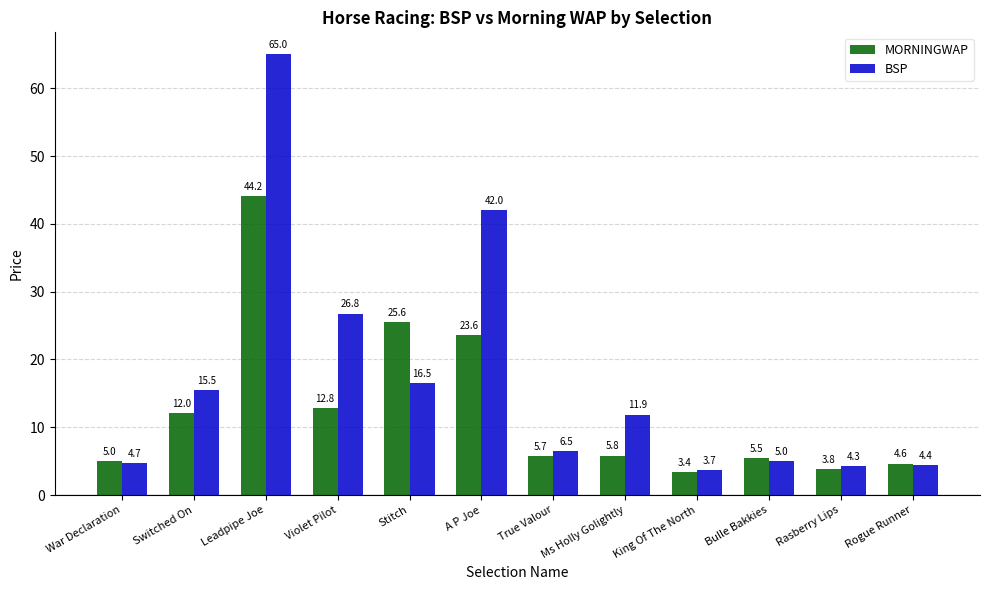

Which series changed the most between War Declaration and Rogue Runner?

MORNINGWAP